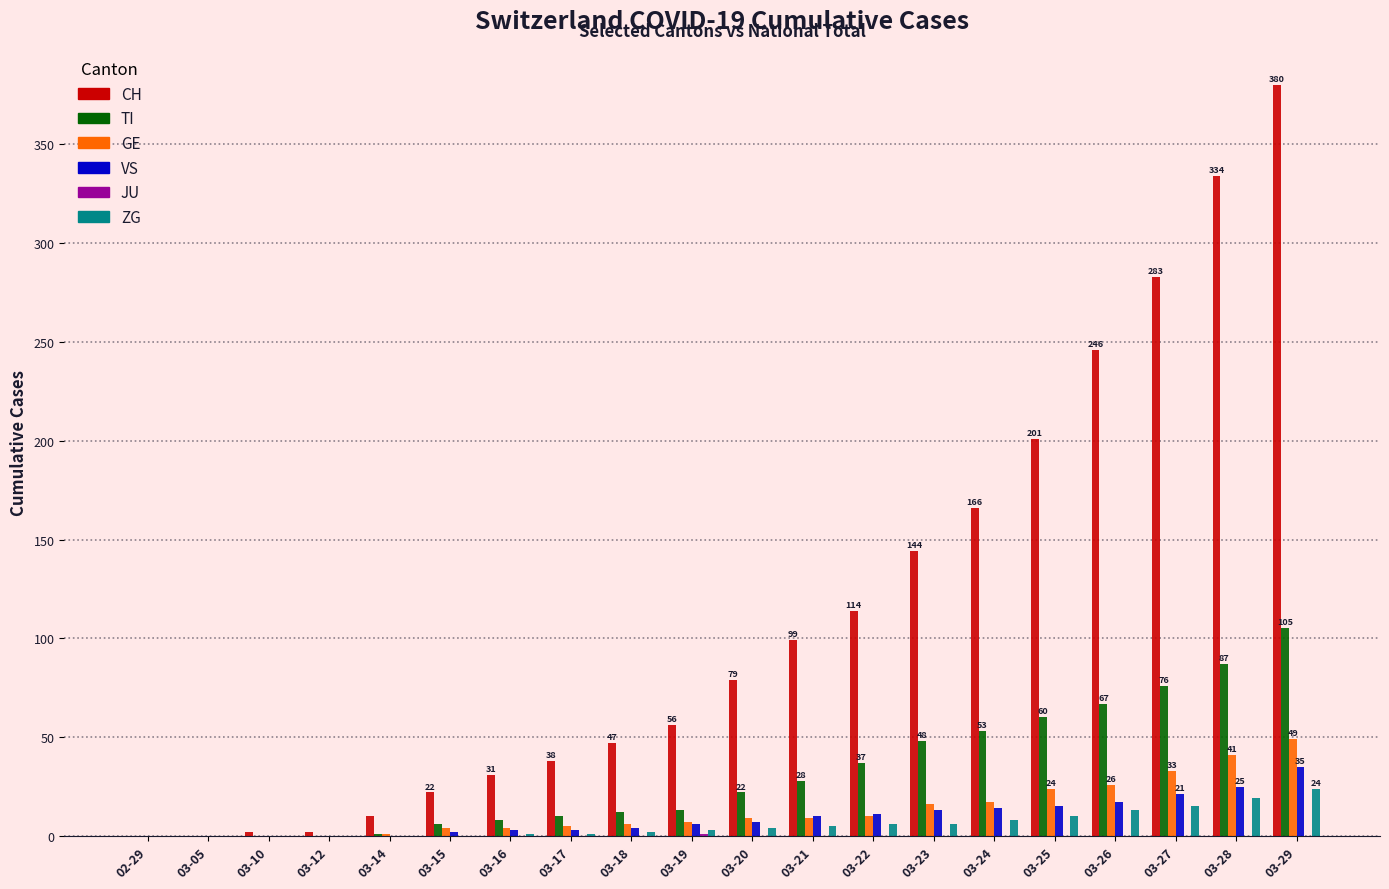

What is the total value across all series at 03-28?

506